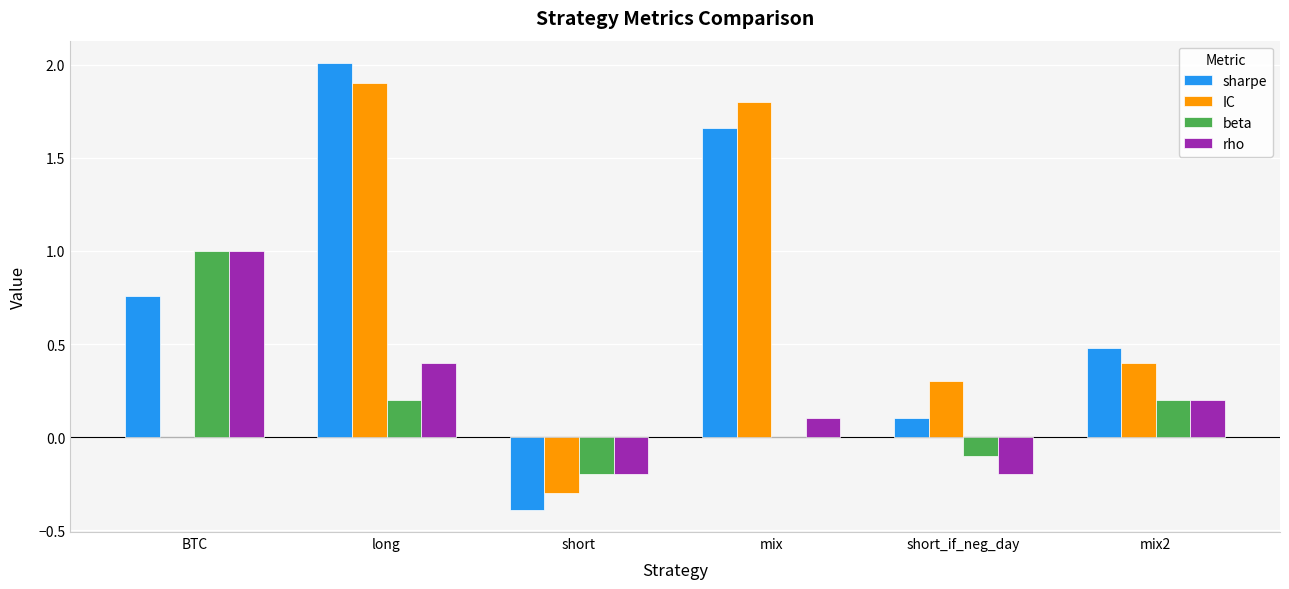

Is it true that sharpe equals 1.0 at BTC?

False